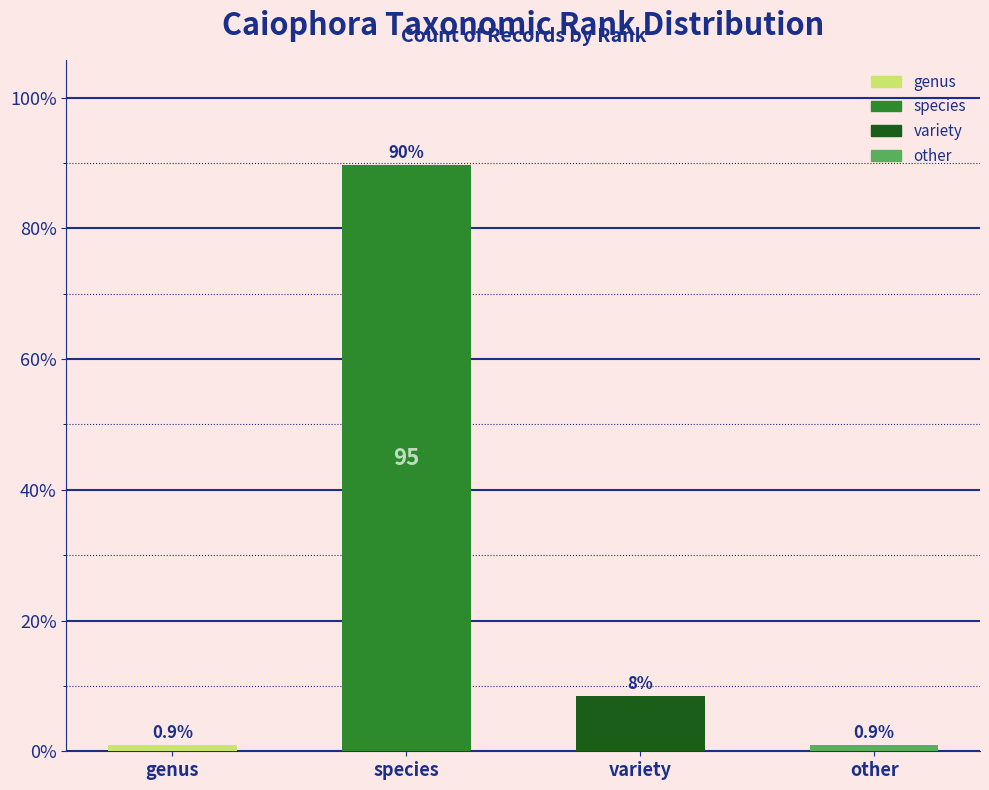

Which has a higher value, species or genus?

species